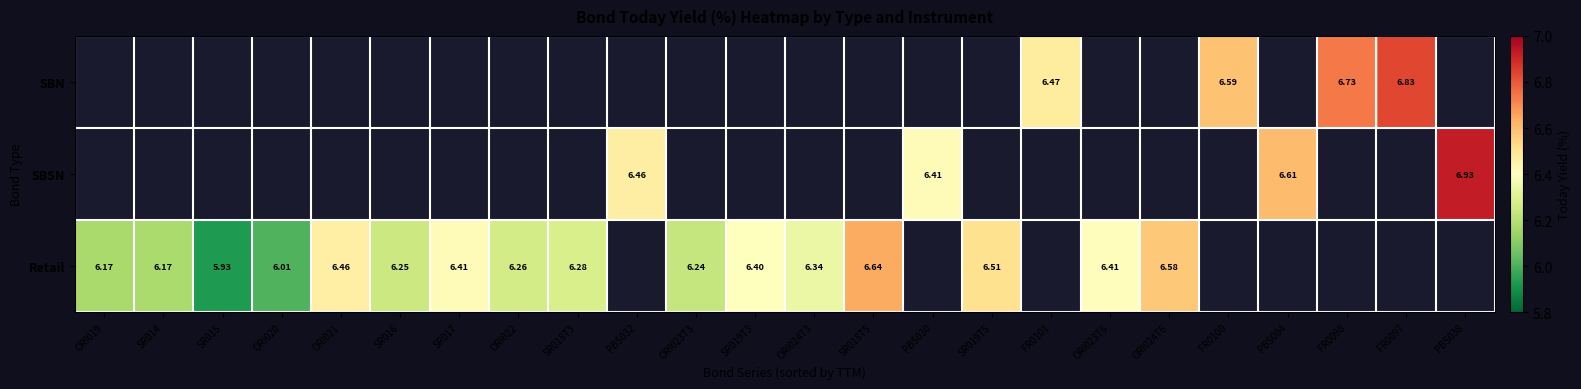

Is it true that Retail equals 6.3 at SR018T3?

True